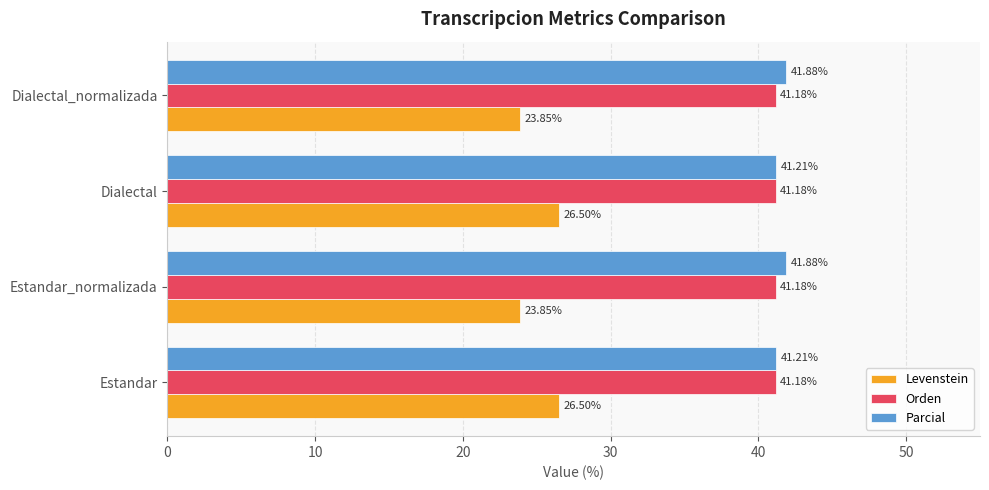

What is the spread (max minus min) of values at Dialectal?

14.7